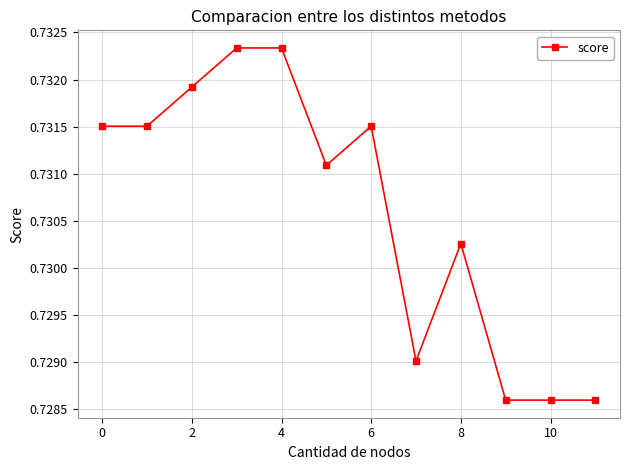

True or false: the data has more than 1 interior local peaks.

True